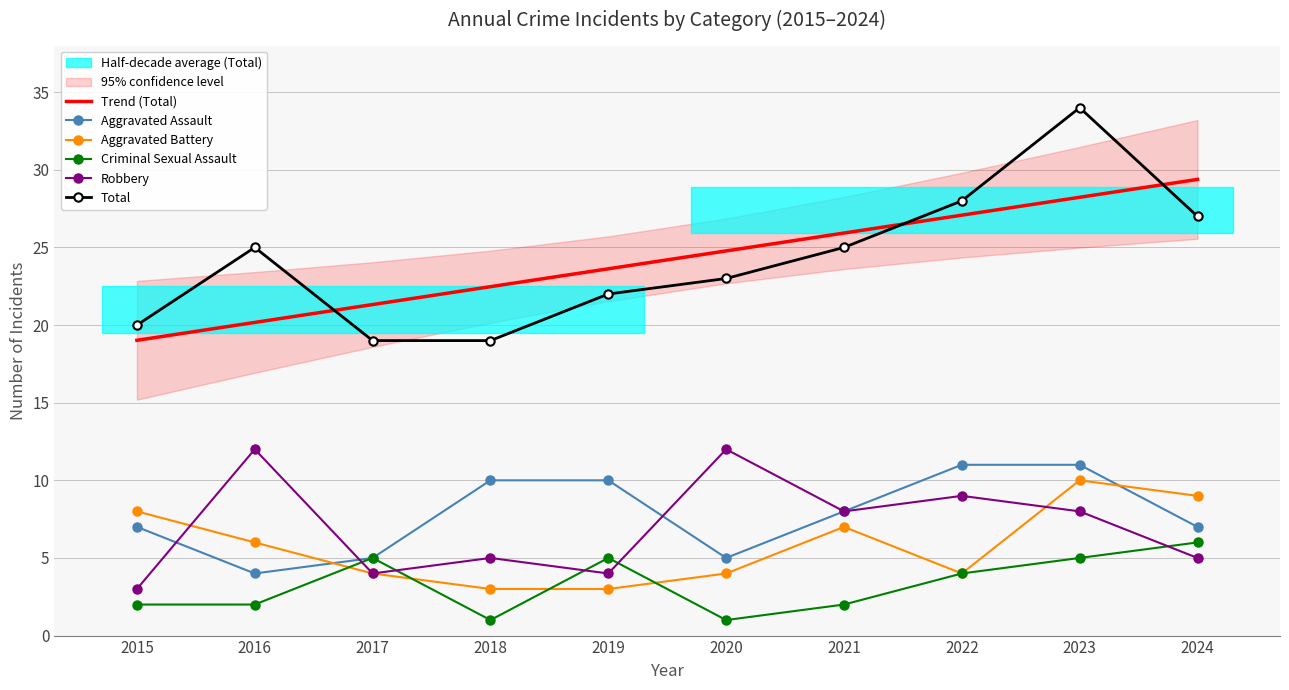

At which category is the sum across all series the highest?

2023